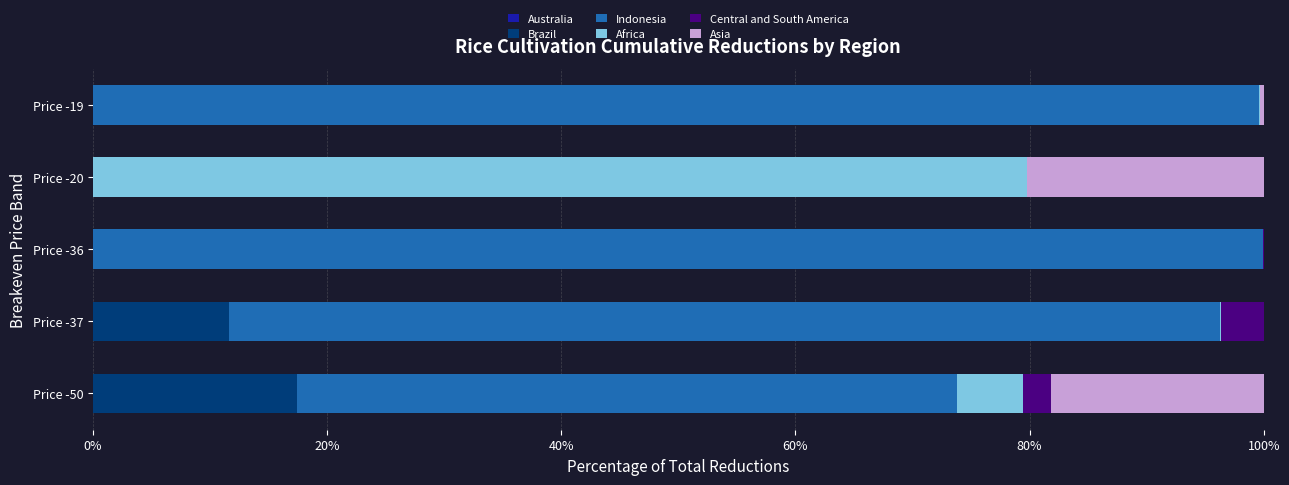

Where is Brazil nearest to the value 8?

Price -37